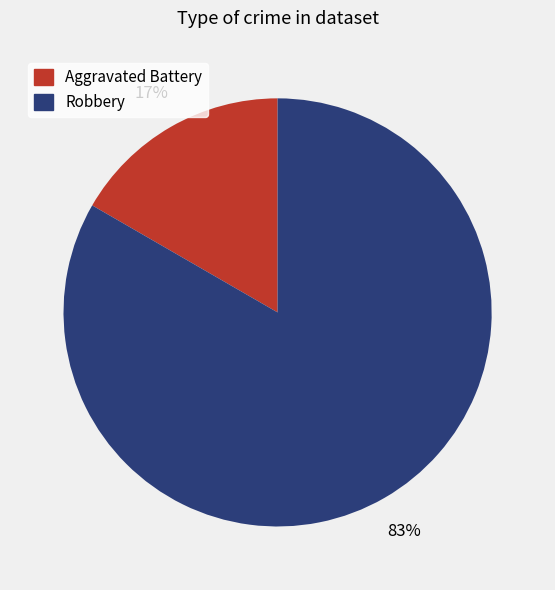

To the nearest percent, what is the combined percentage of Aggravated Battery and Robbery?

100%